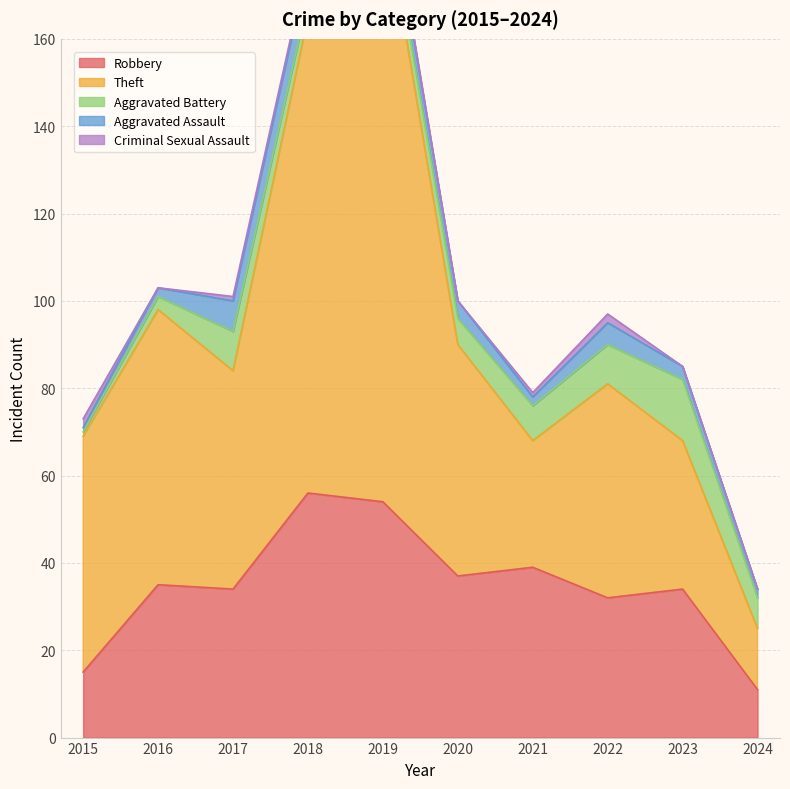

Which series has the largest total across all categories?

Theft